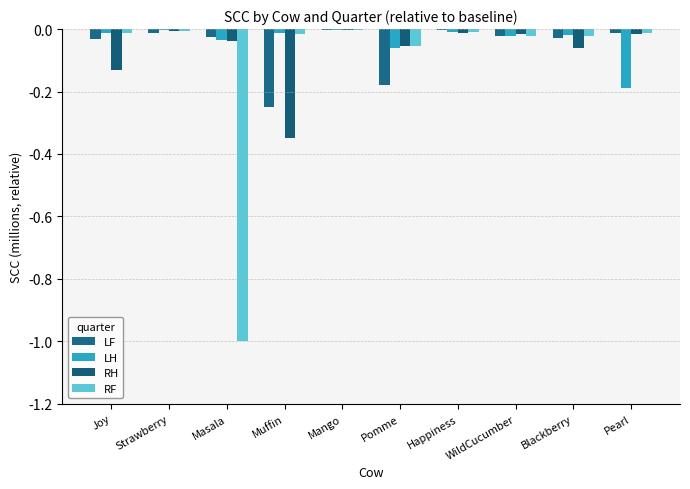

Does the chart contain stacked bars?

No